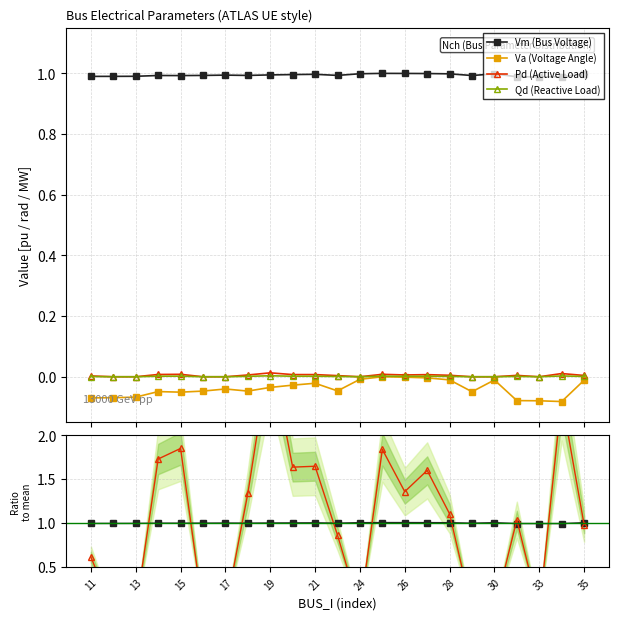

What is the lowest value of the Vm (Bus Voltage) series?

1.0